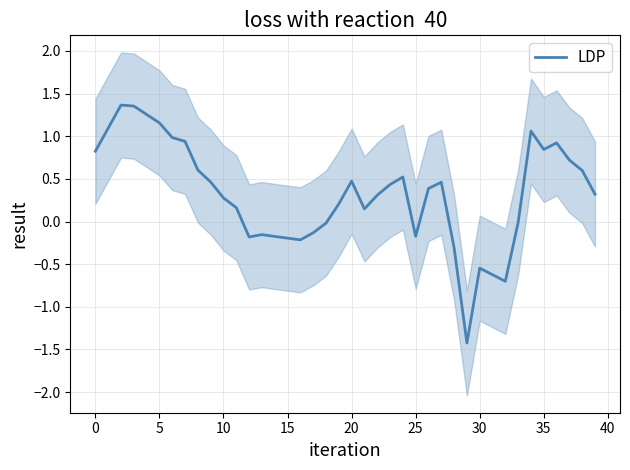

How many data points does each series have?

40